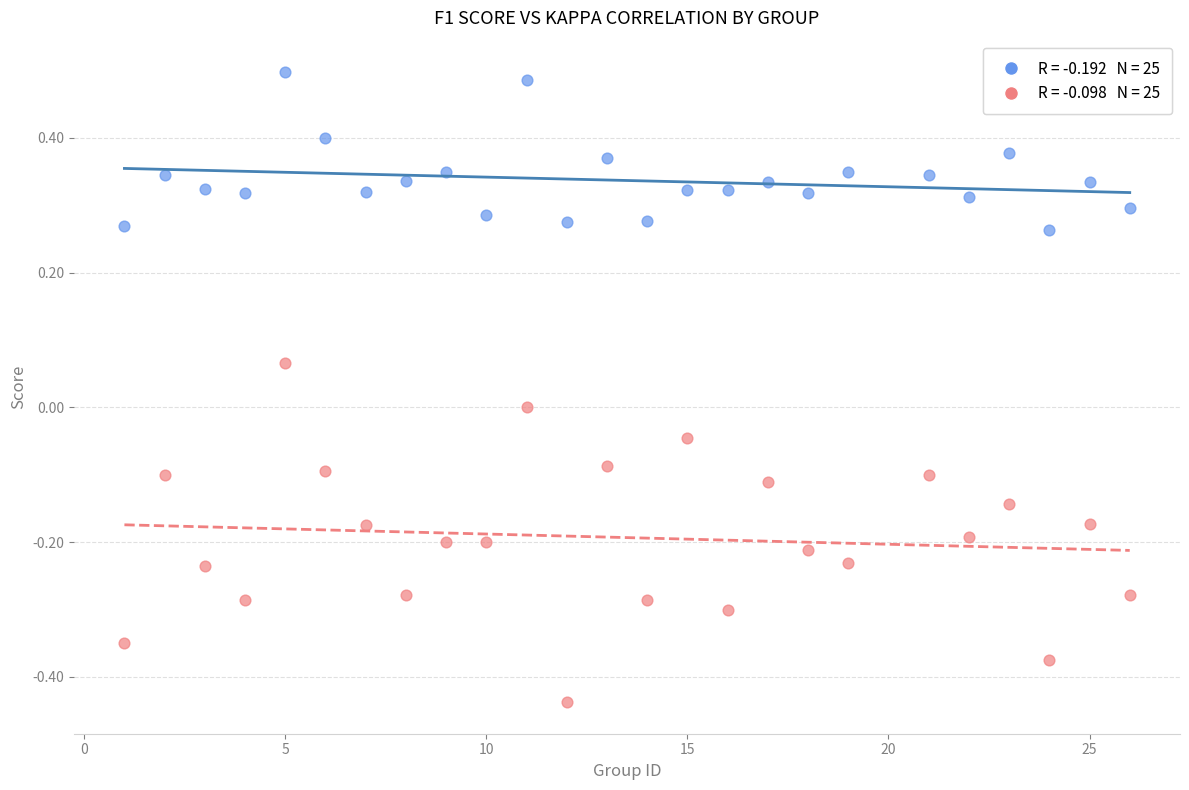

Across all data points, what is the range of Y values (max minus min)?

0.9